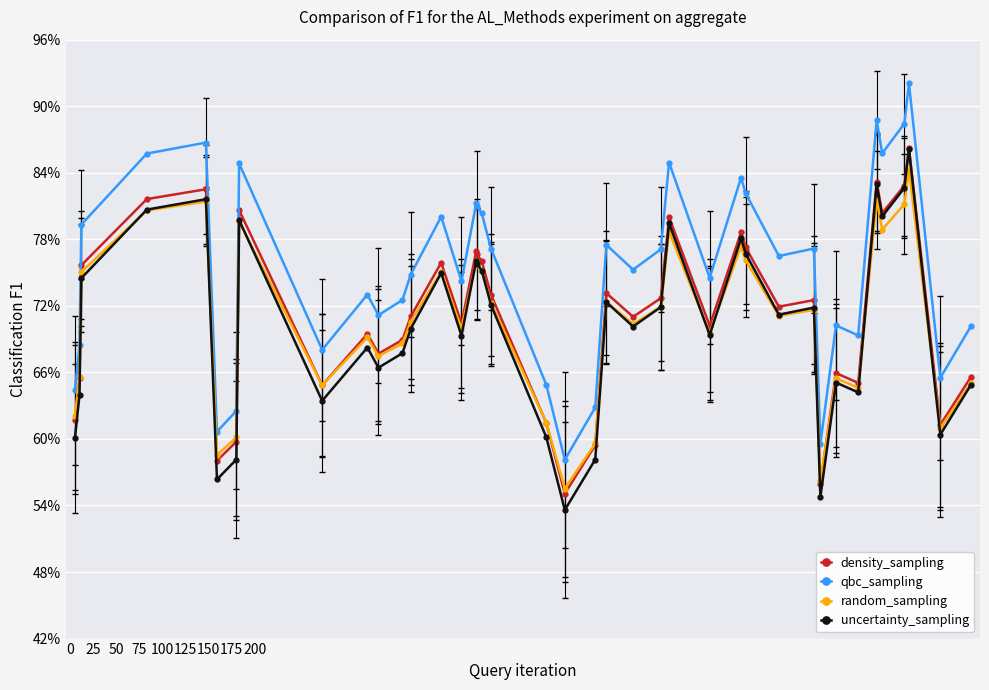

True or false: uncertainty_sampling and qbc_sampling cross at least once.

False